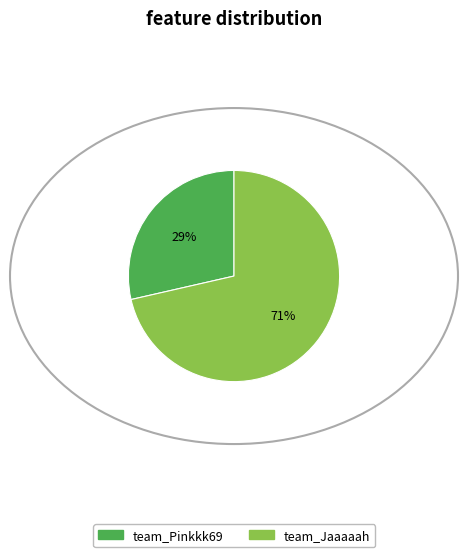

Is team_Jaaaaah the majority of the pie?

Yes